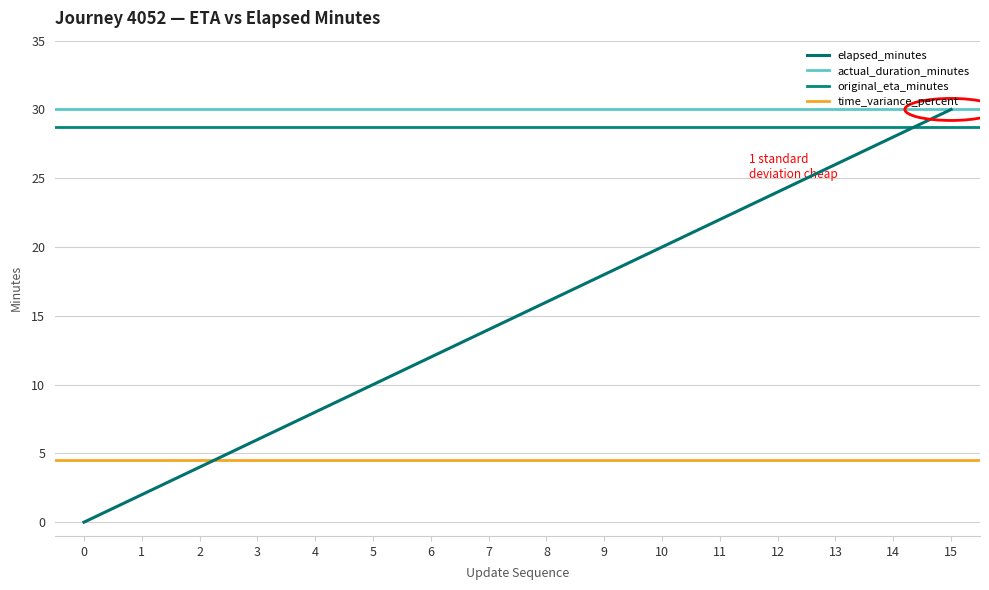

The value of elapsed_minutes at 0 is 0.0. True or false?

True